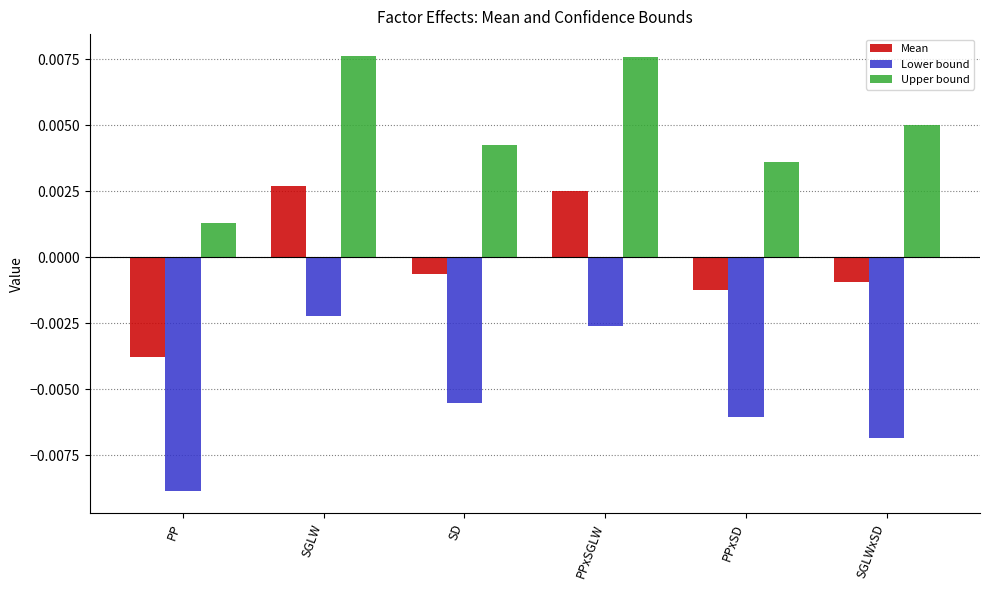

At which label is Lower bound closest to 0?

SGLW